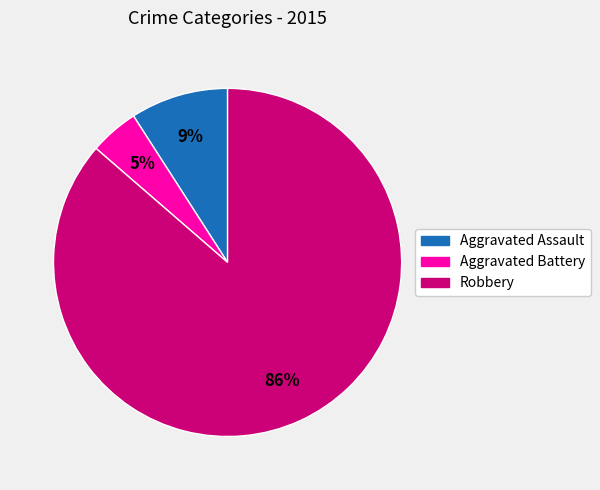

How many segments does this pie chart have?

3